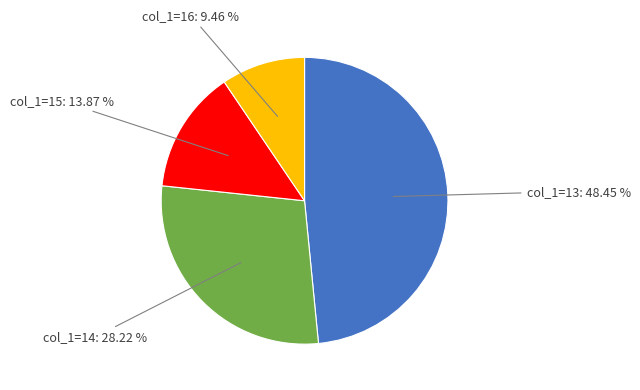

Is there a majority slice in this chart?

No